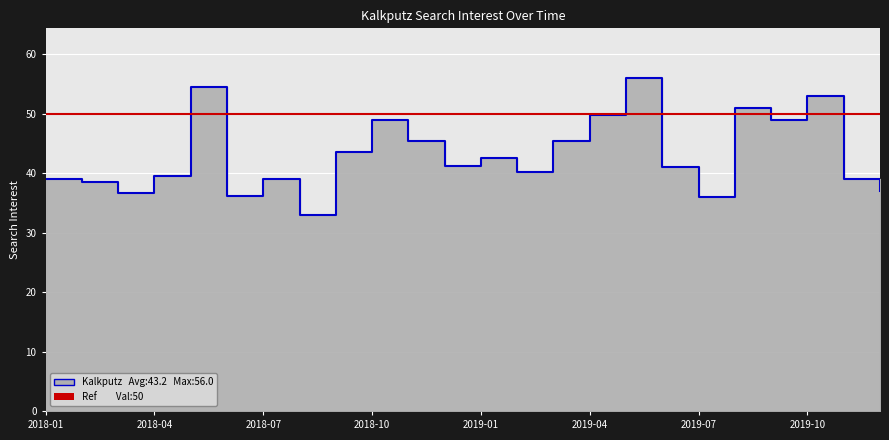

Between 2018-06 and 2018-10, which is larger?

2018-10